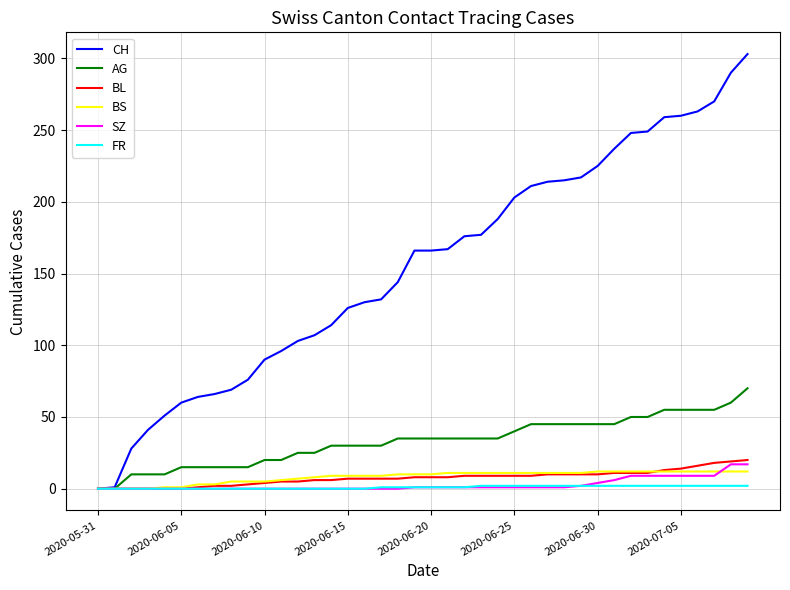

Which series has the largest total across all categories?

CH